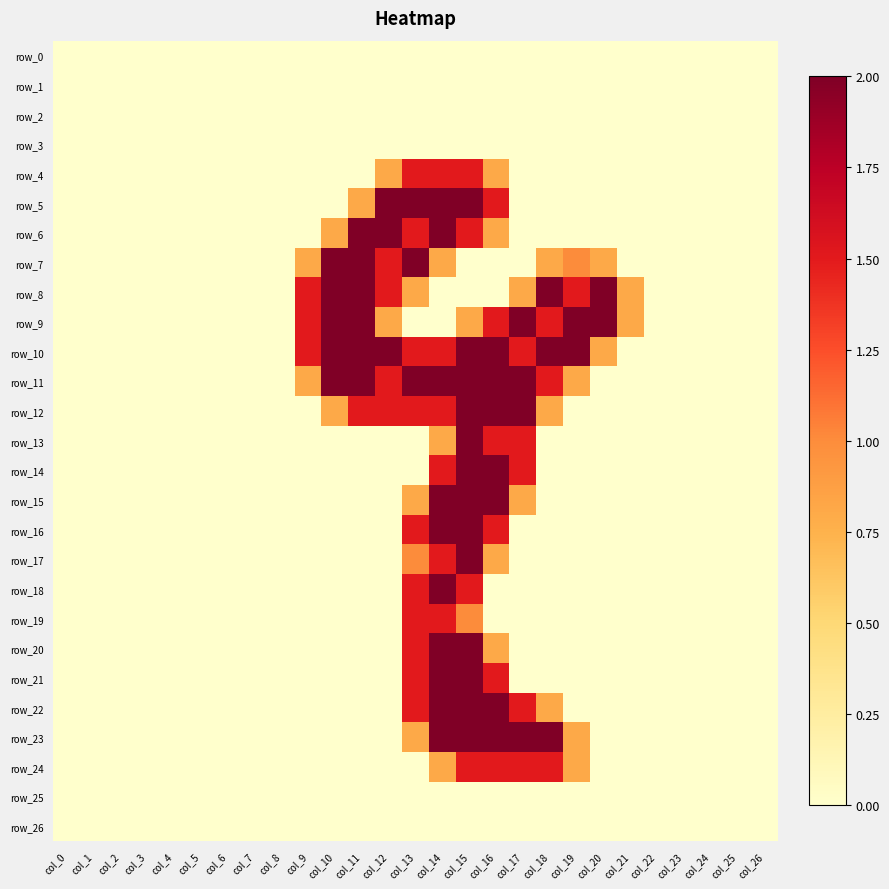

Which series has the widest spread of values?

row_5